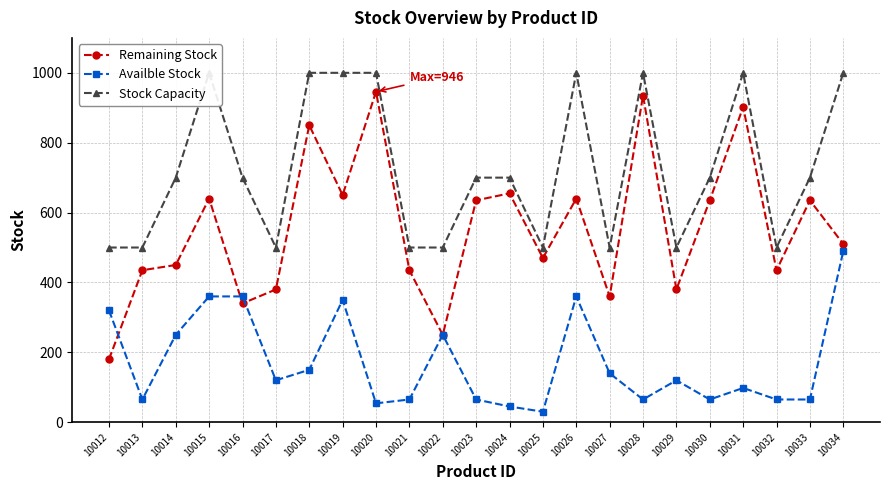

What is the difference between the Stock Capacity values at 10014 and 10026?

300